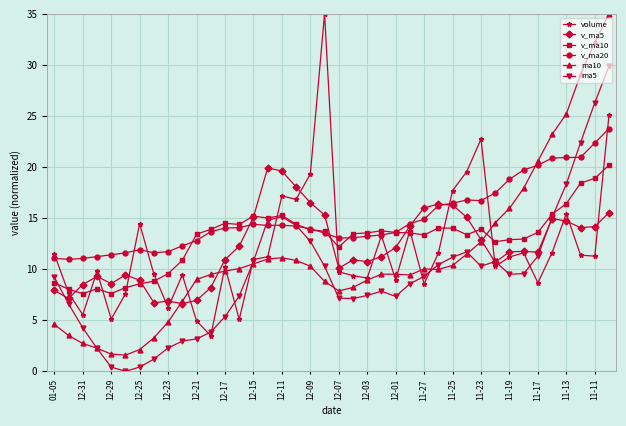

What are all the series names shown in the legend?

volume, v_ma5, v_ma10, v_ma20, ma10, ma5